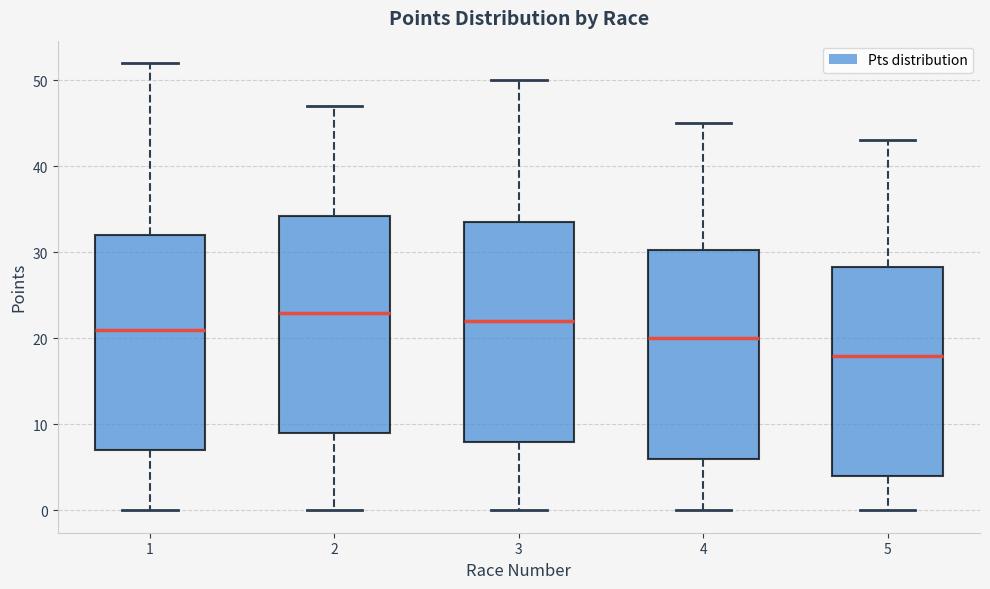

Reading left to right, transcribe this box plot: for each box, give where its median line is, the range the box spans, and where its two whiskers end, as read against the y-axis. The values are not printed on the chart, so give them approximately, as read against the axis.

1: median 21, box 7 to 32, whiskers 0 to 52
2: median 23, box 9 to 34, whiskers 0 to 47
3: median 22, box 8 to 34, whiskers 0 to 50
4: median 20, box 6 to 30, whiskers 0 to 45
5: median 18, box 4 to 28, whiskers 0 to 43